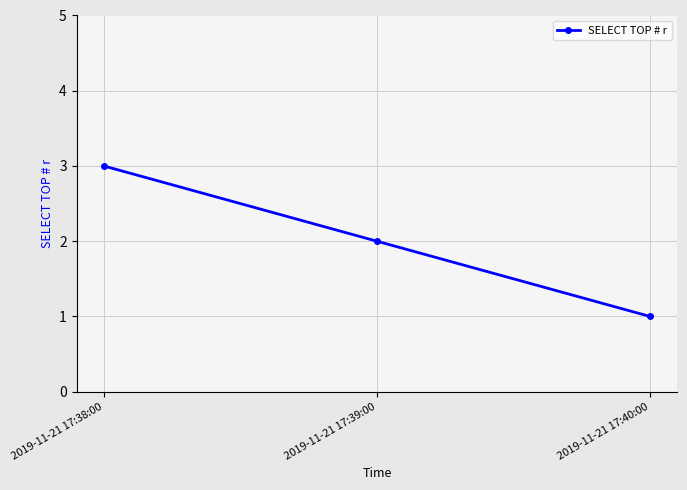

Read the value at 2019-11-21 17:40:00.

1